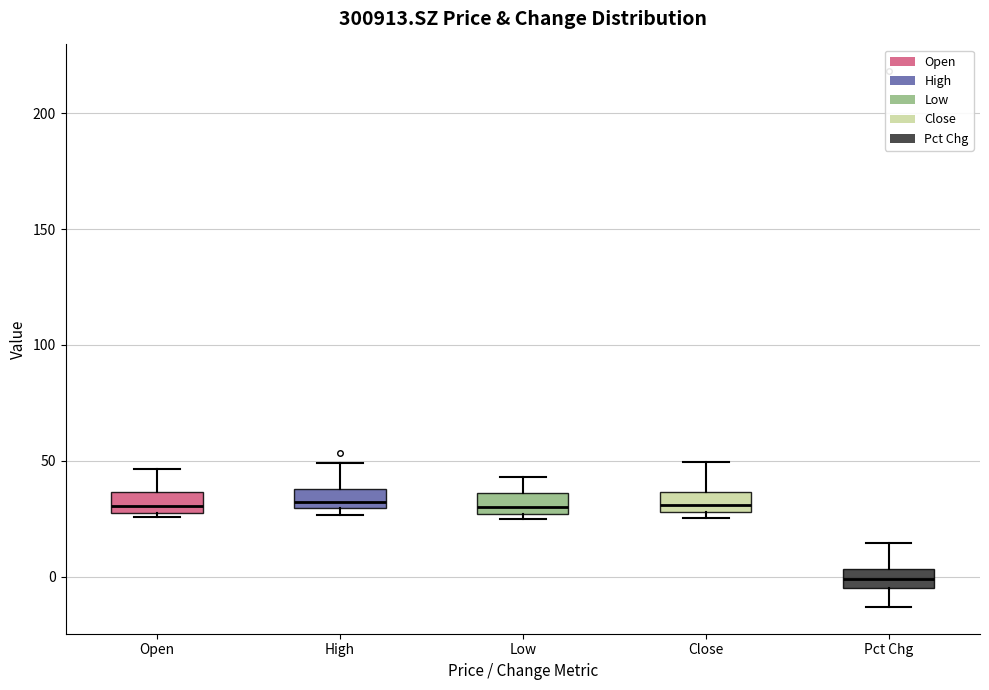

Reading left to right, transcribe this box plot: for each box, give where its median line is, the range the box spans, and where its two whiskers end, as read against the y-axis. The values are not printed on the chart, so give them approximately, as read against the axis.

Open: median 30 (just above the box's lower edge), box 30 to 35, whiskers 25 to 45
High: median 30 (just above the box's lower edge), box 30 to 40, whiskers 25 to 50
Low: median 30, box 25 to 35, whiskers 25 (just below the box's lower edge) to 45
Close: median 30 (just above the box's lower edge), box 30 to 35, whiskers 25 to 50
Pct Chg: median 0, box -5 to 5, whiskers -15 to 15